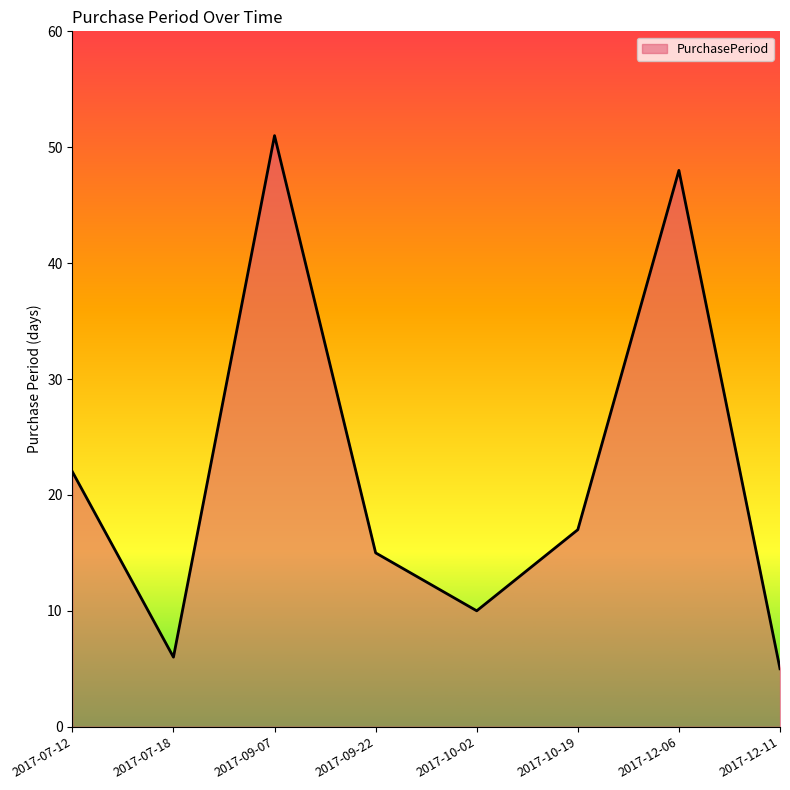

Count the number of categories in the chart.

8